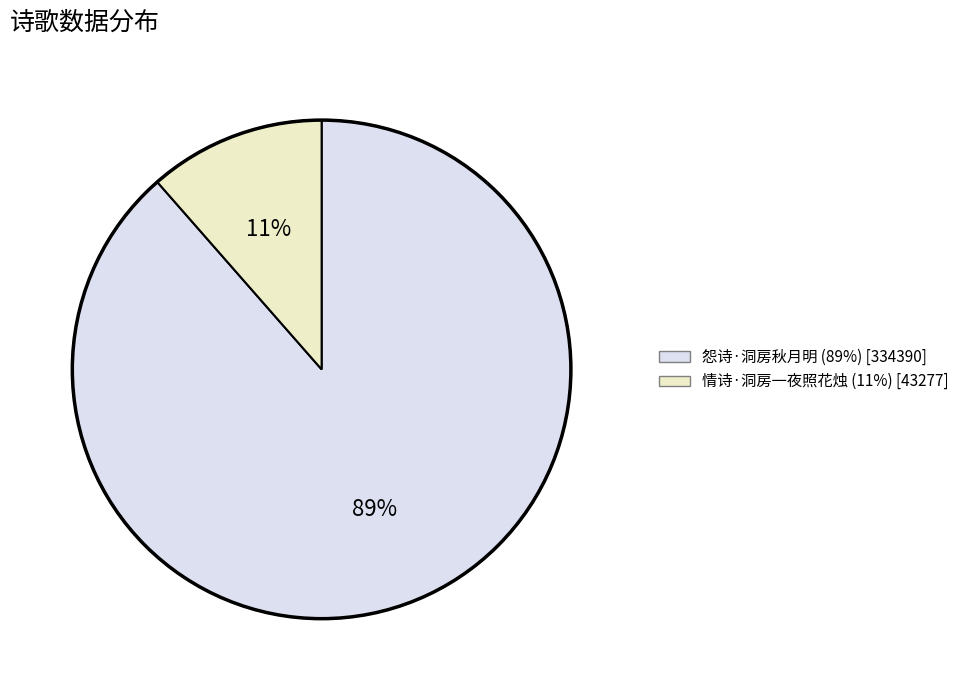

What is the smallest slice in the pie chart?

情诗·洞房一夜照花烛